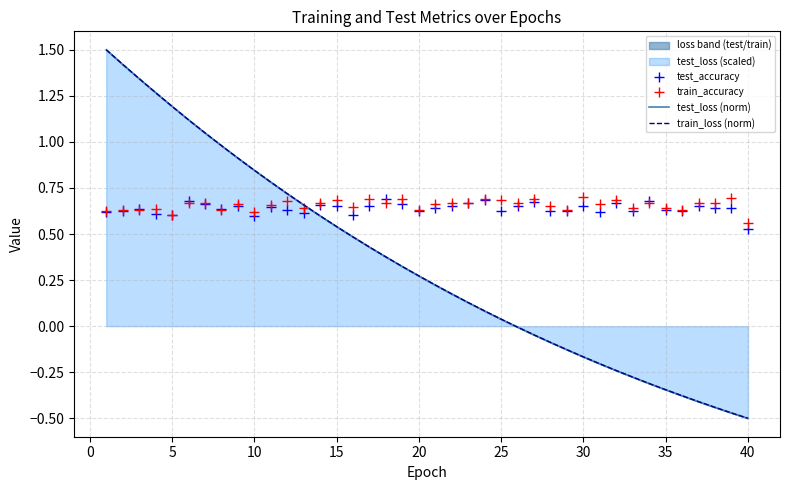

How many train_accuracy values are between 0 and 1?

40